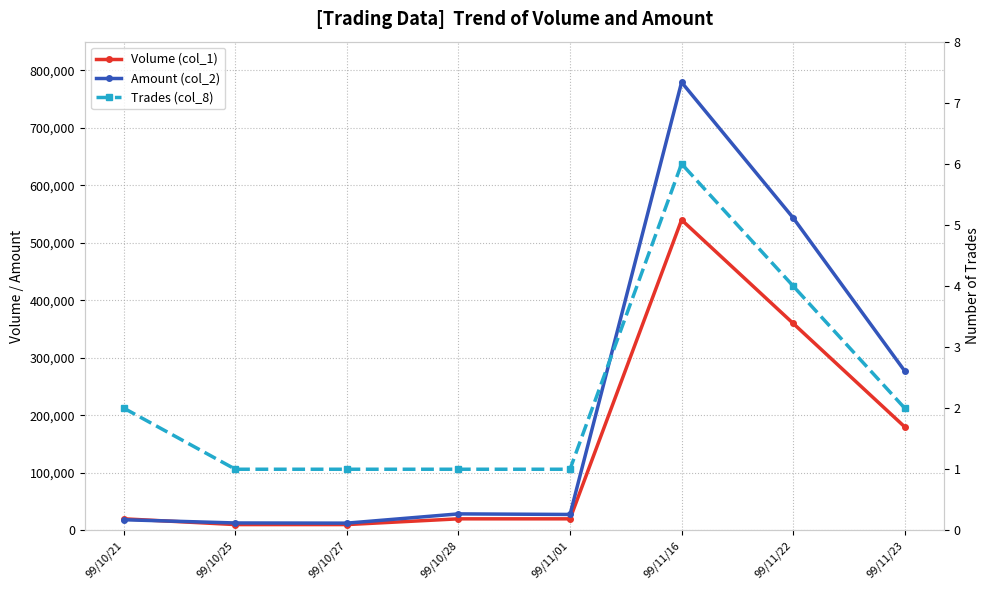

How many interior local valleys does the Amount (col_2) series have?

2